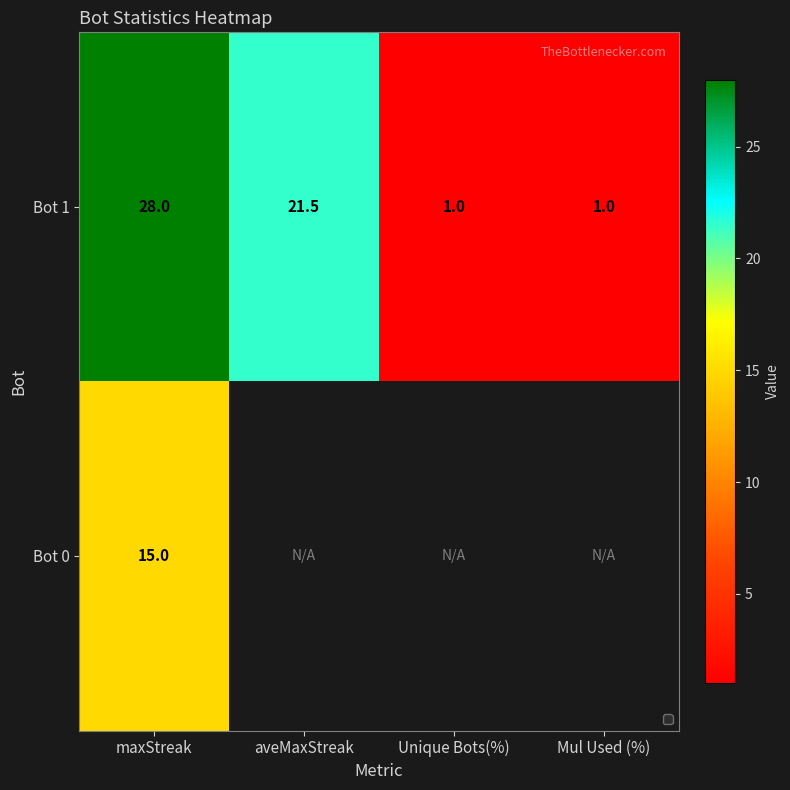

How many series are shown in this chart?

2